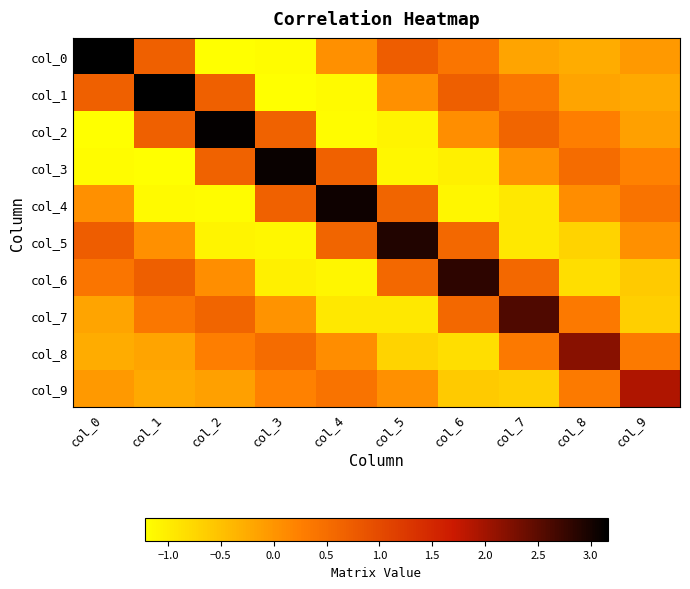

List the series in order of their peak value, lowest first.

col_9, col_8, col_7, col_6, col_5, col_4, col_3, col_2, col_1, col_0